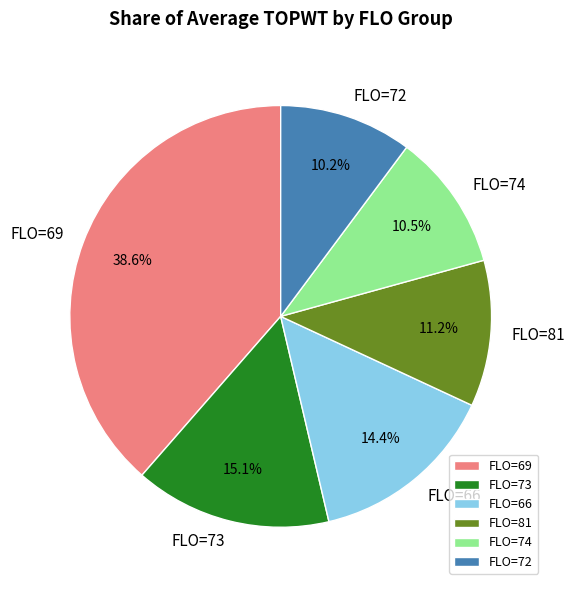

How many segments does this pie chart have?

6